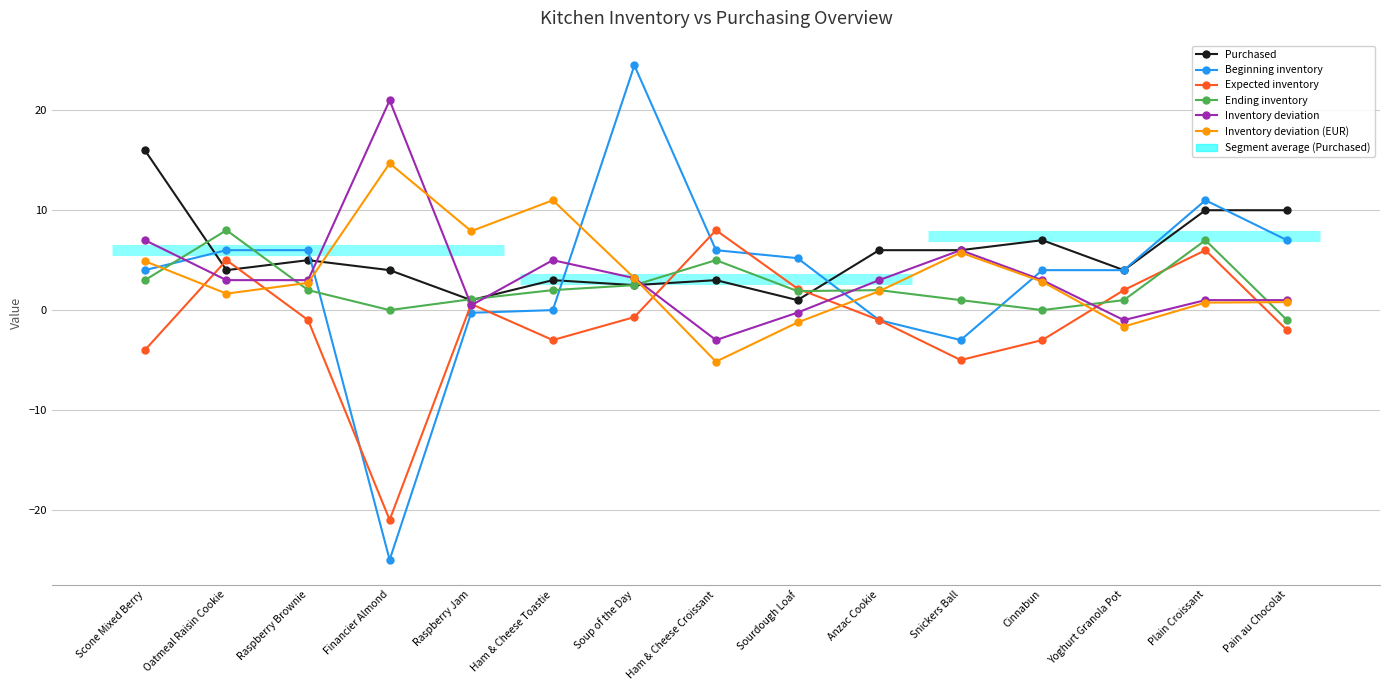

At how many categories does at least one series exceed -17?

15